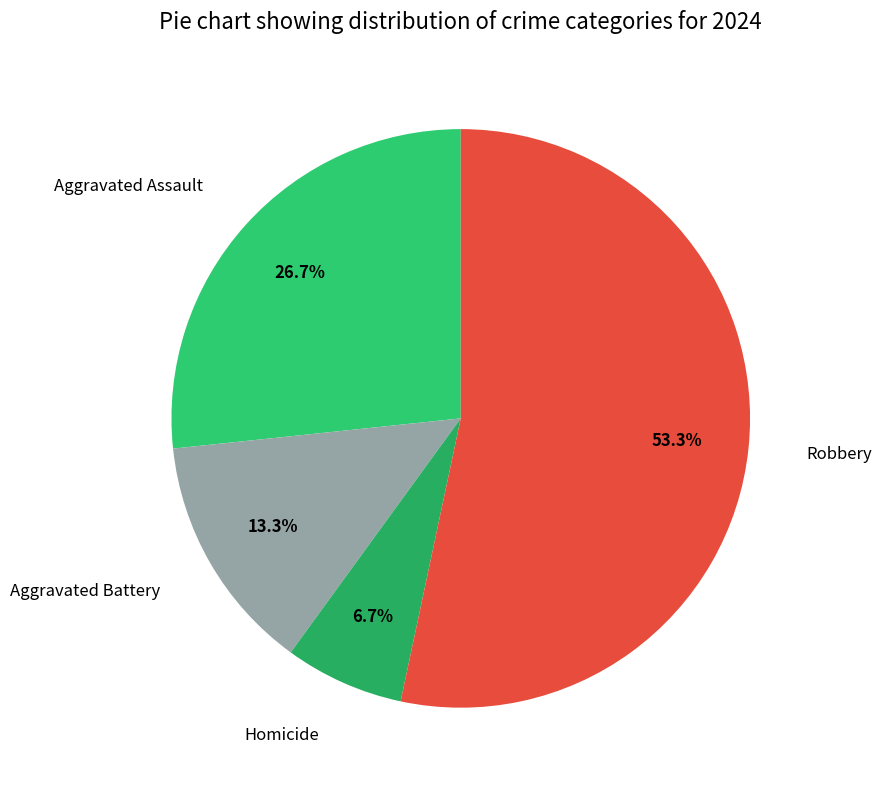

What percentage do Robbery and Aggravated Assault together represent?

80.0%